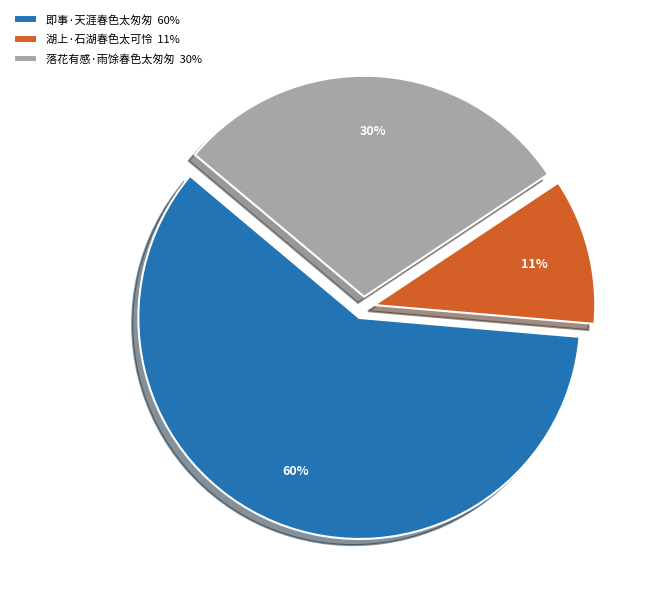

What is the ratio of the value at 湖上·石湖春色太可怜 11% to the value at 落花有感·雨馀春色太匆匆 30%?

0.4